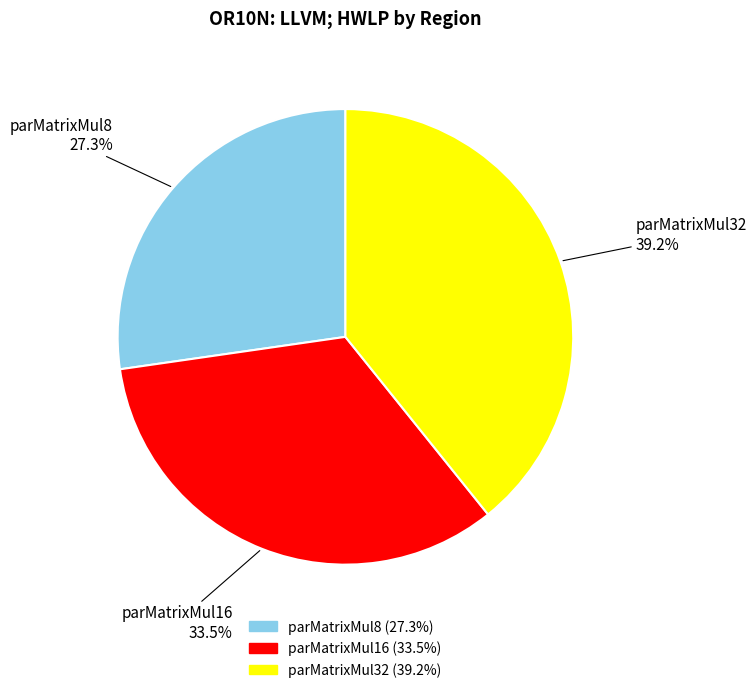

What is the ratio of the value at parMatrixMul32 to the value at parMatrixMul8?

1.4